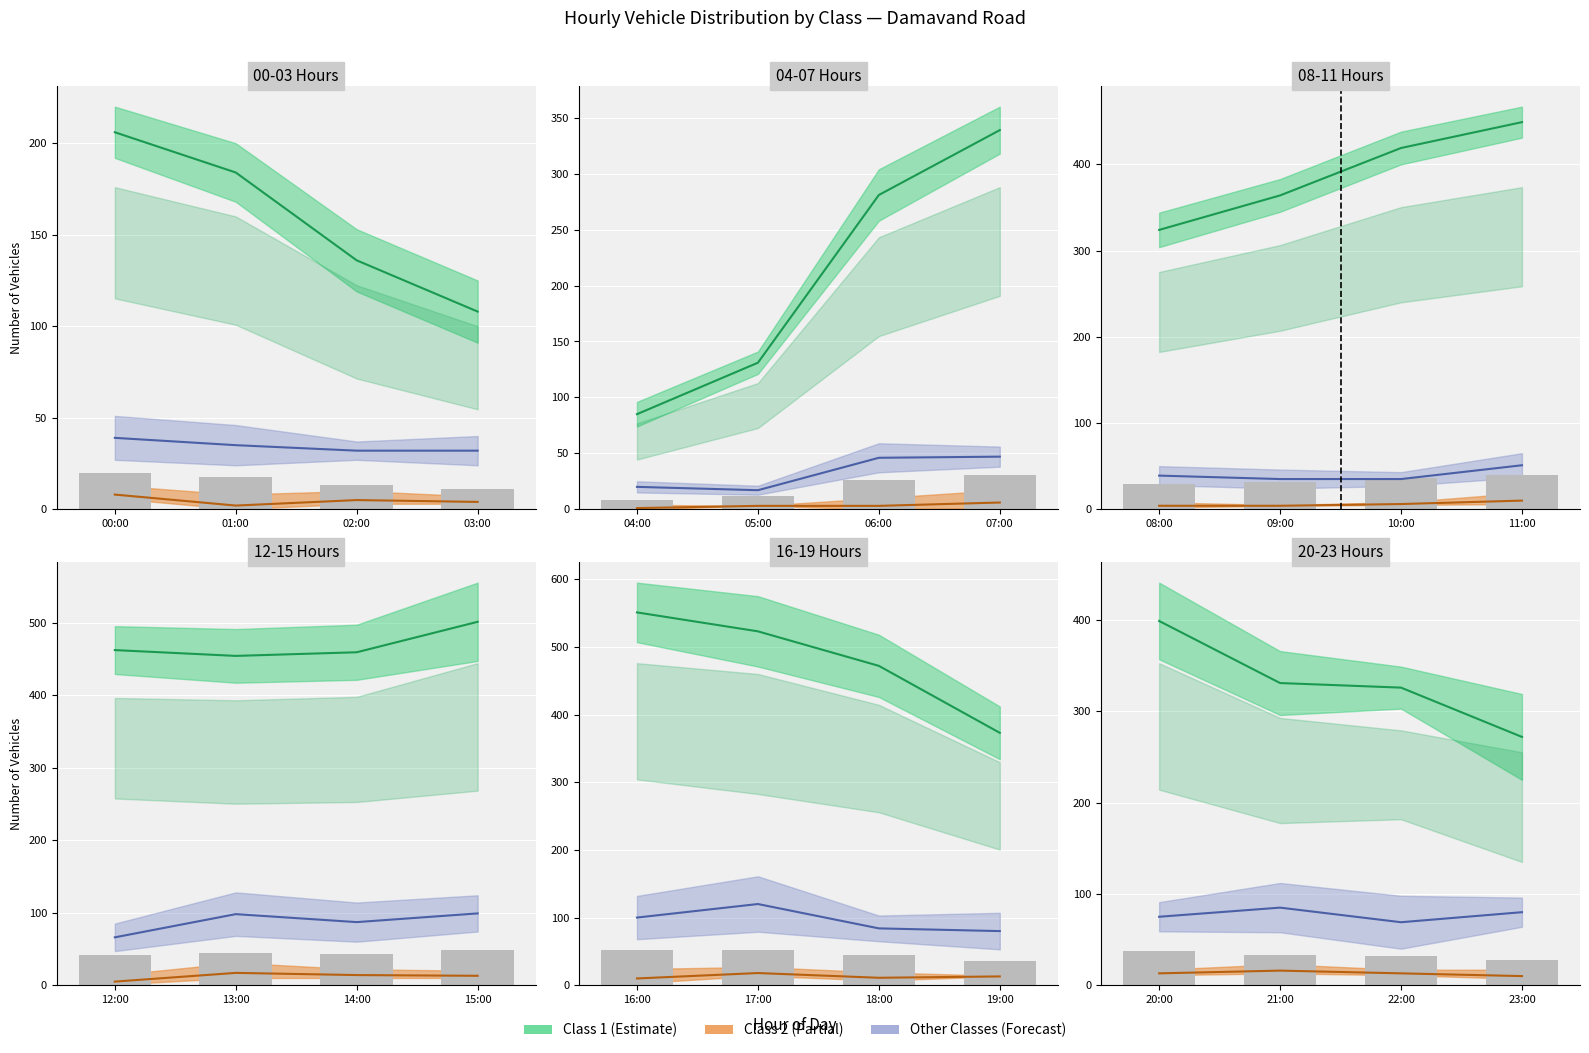

True or false: Class 4 has a value of 5 at 22:00.

False